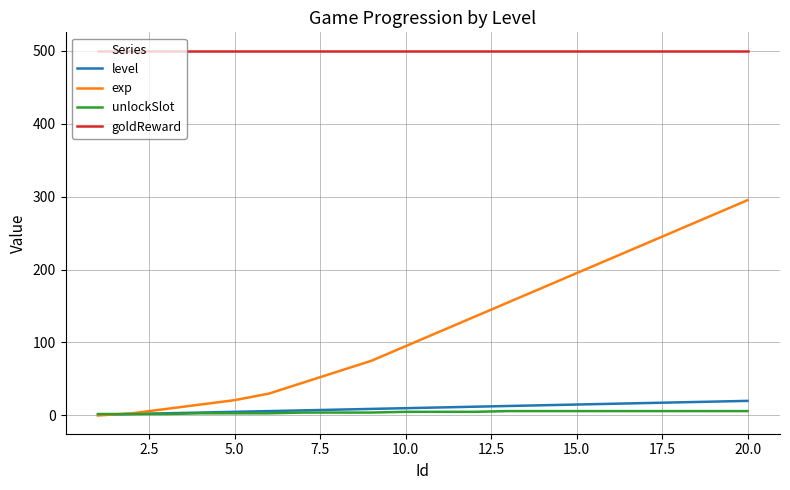

True or false: goldReward and unlockSlot intersect in this chart.

False